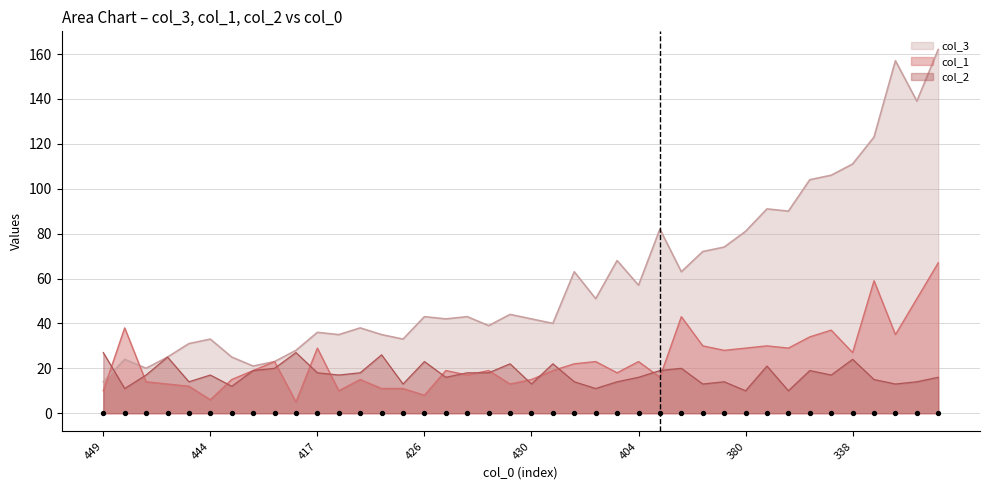

What is the minimum value for col_2?

10